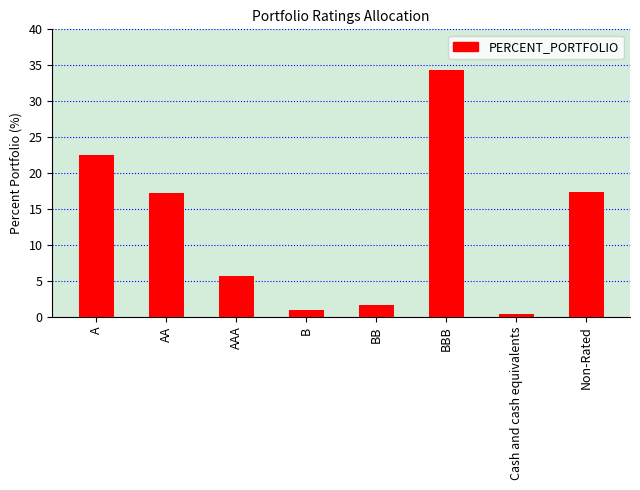

How many data points are less than 17?

4